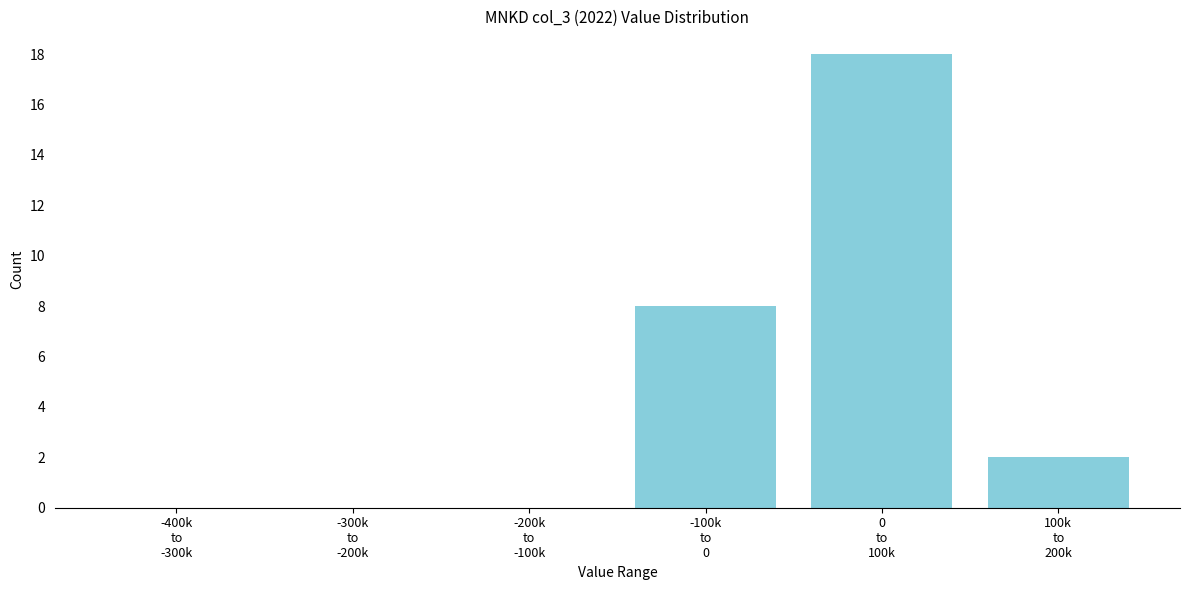

What is the sum of all values?

28